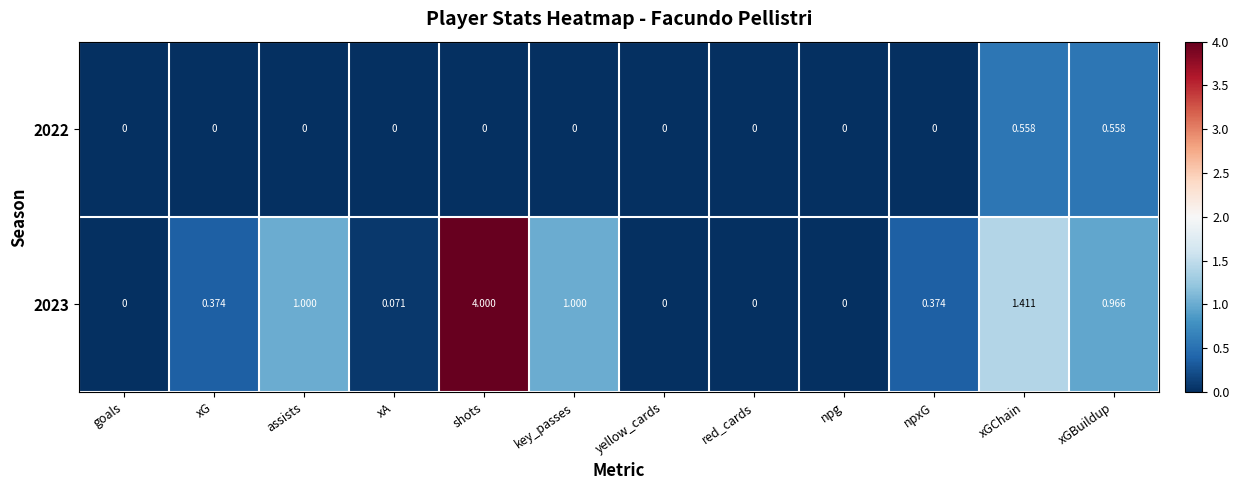

How many categories are shown in the chart?

12